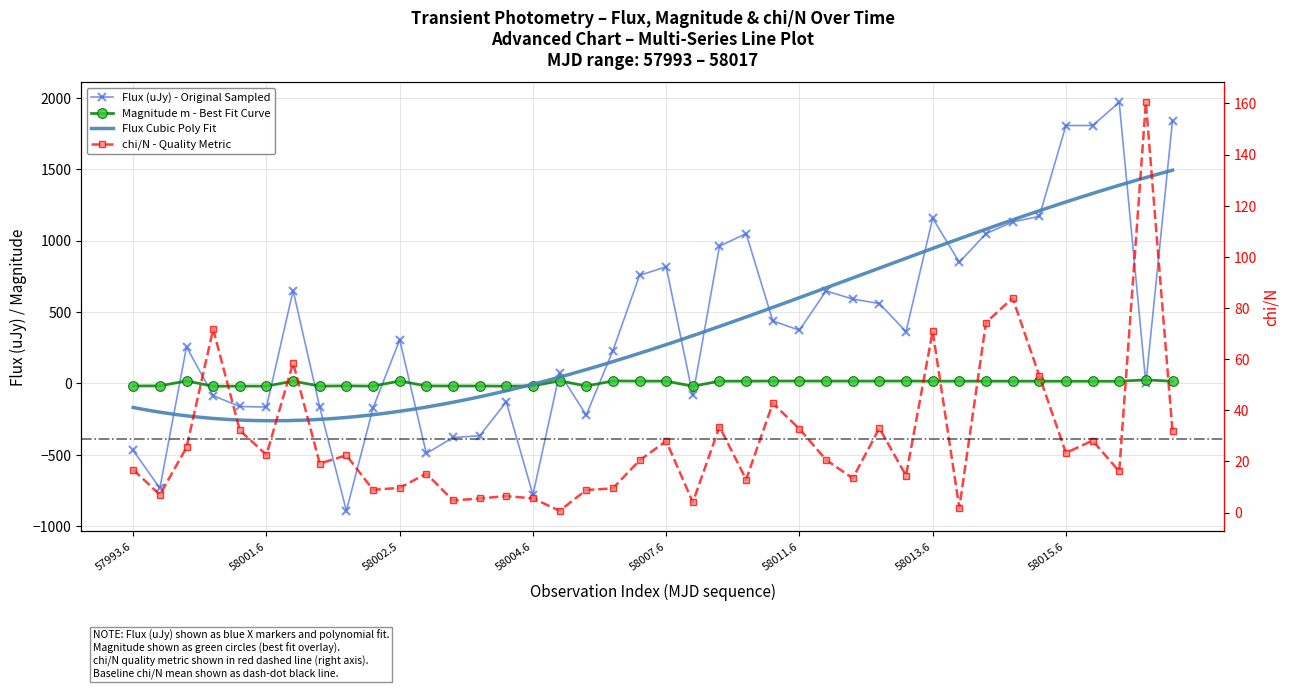

How many values in Flux (uJy) - Original Sampled are below zero?

15